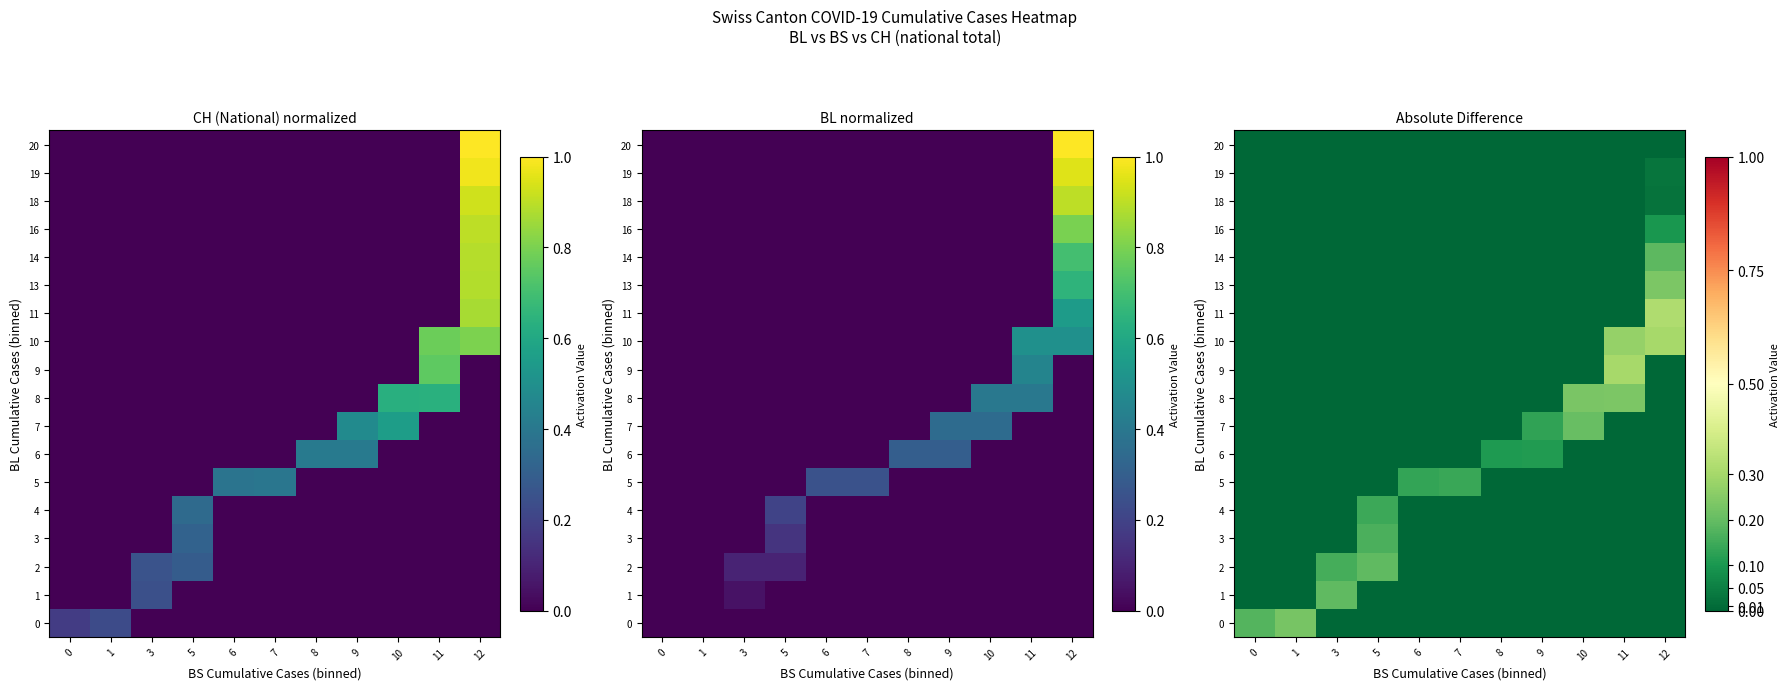

What is the difference between the maximum and minimum values in the row_7 series?

0.2